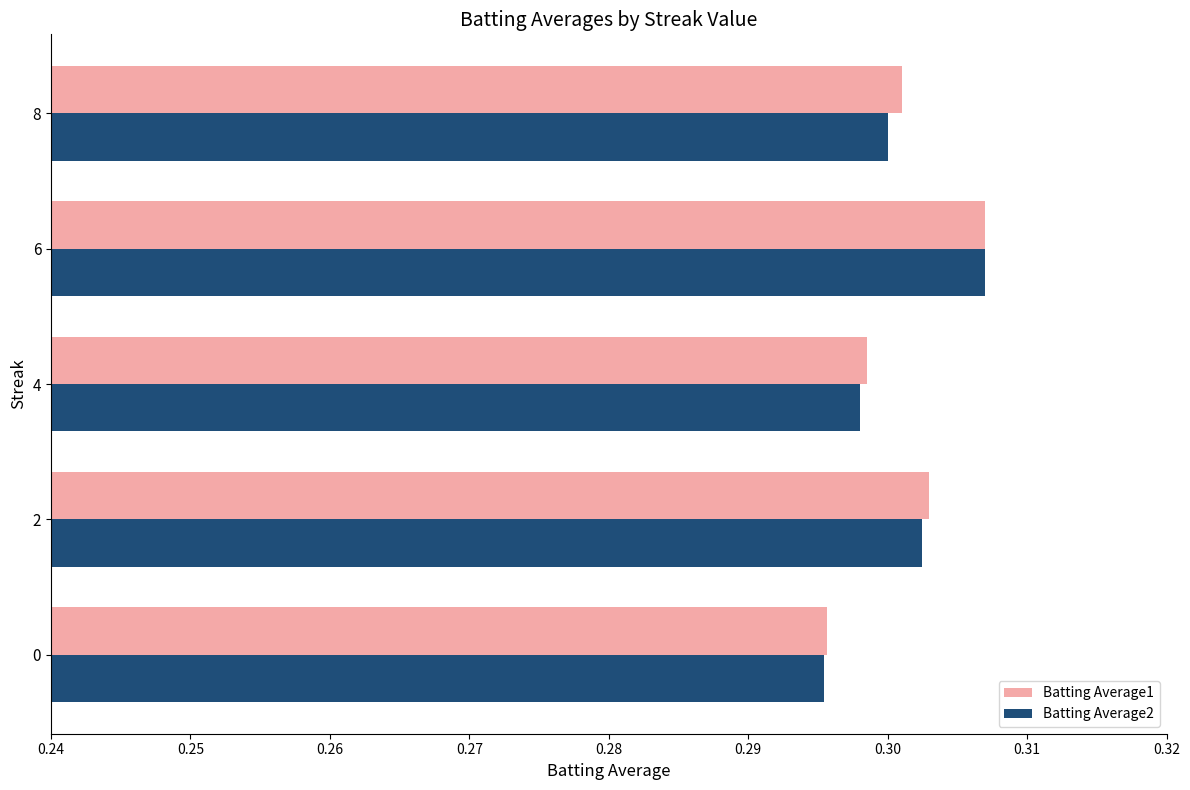

What is the sum of the Batting Average1 values at 2 and 8?

0.6